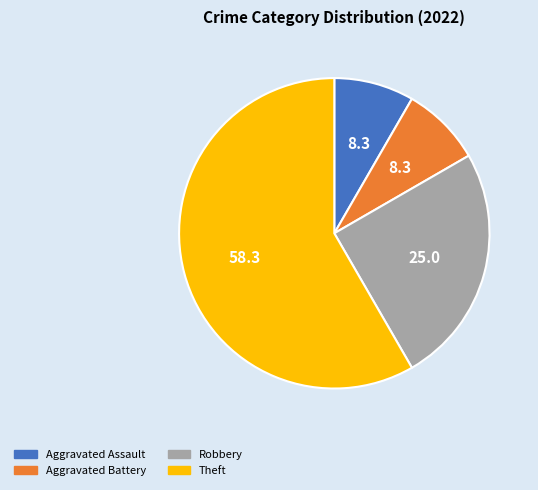

The Theft slice represents 66% of the pie. True or false?

False